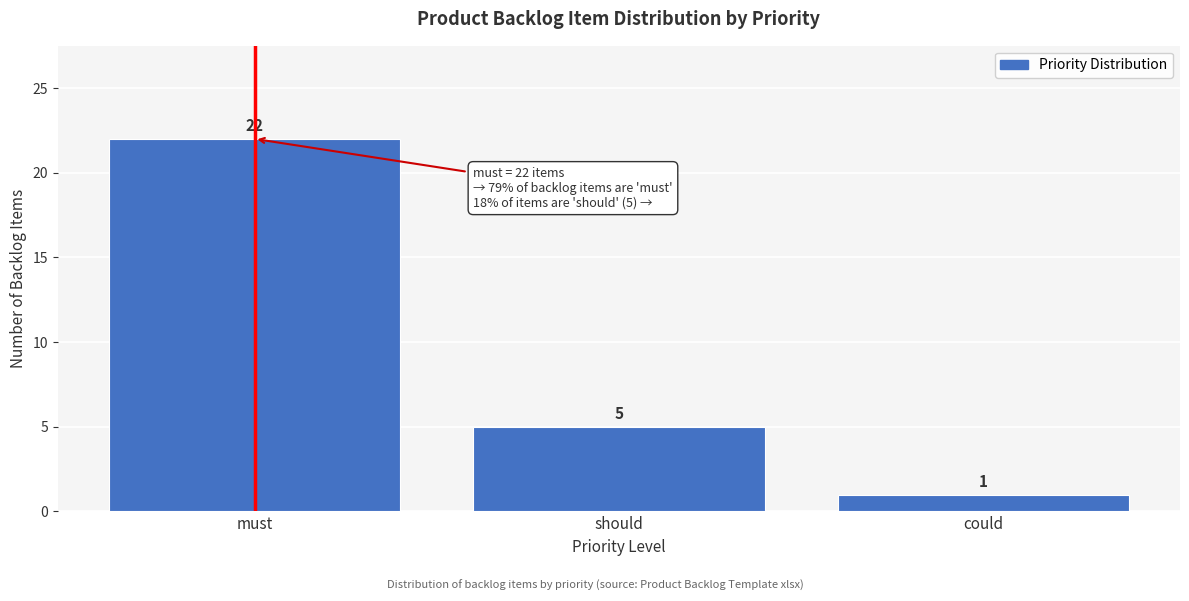

Reading left to right, transcribe all the data shown in this chart.

22	5	1